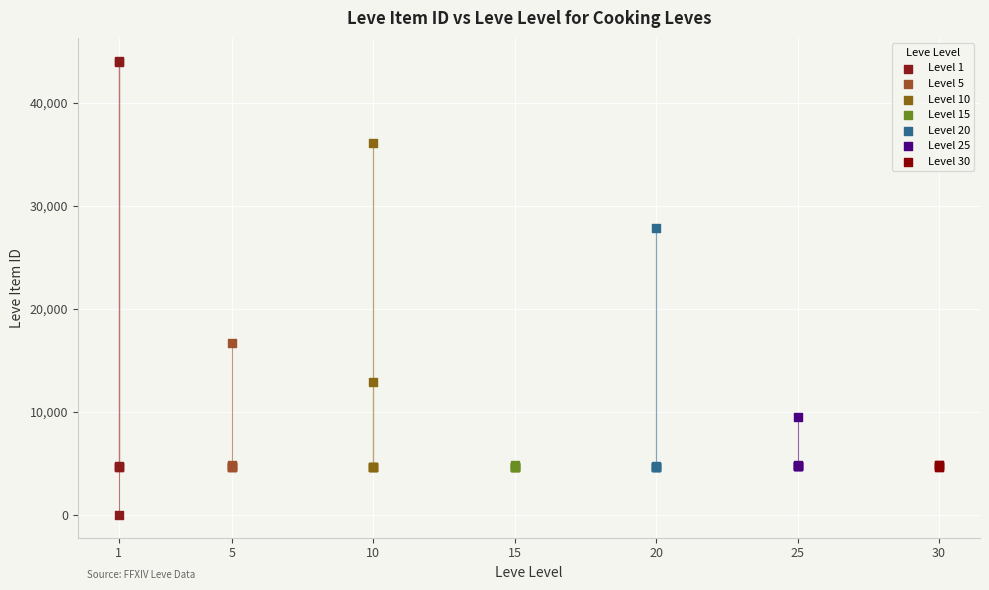

Which series contains the lowest Y value?

Level 1